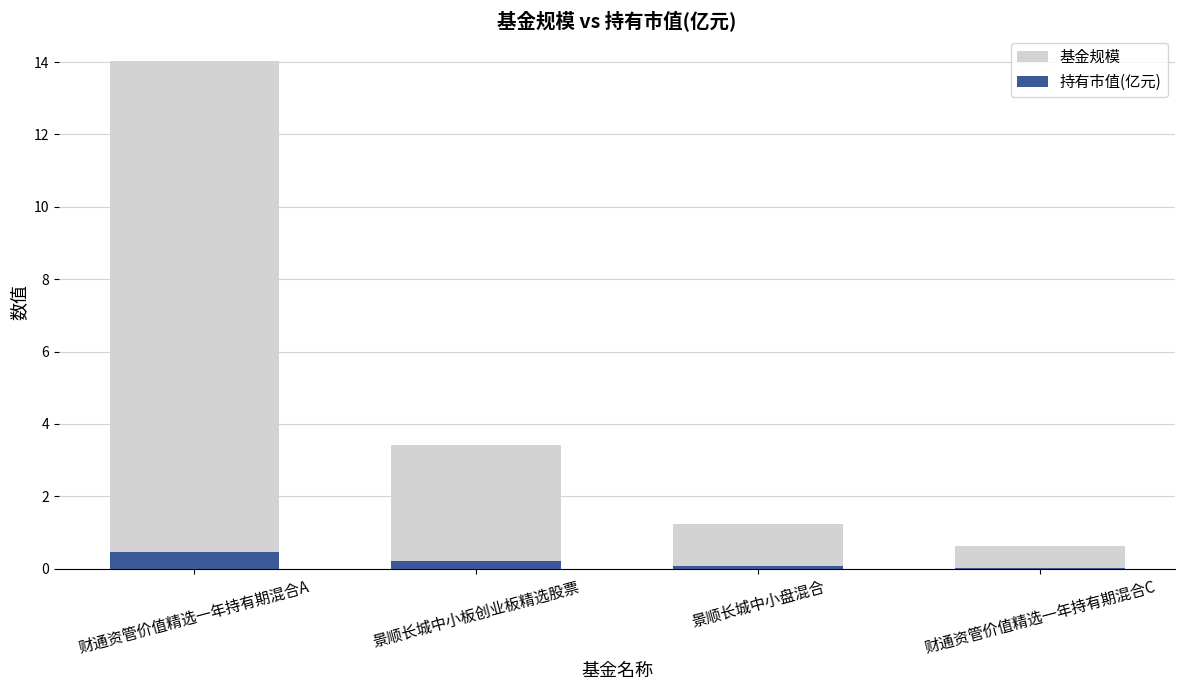

At 财通资管价值精选一年持有期混合A, list the series in order from smallest to largest.

持有市值(亿元), 基金规模